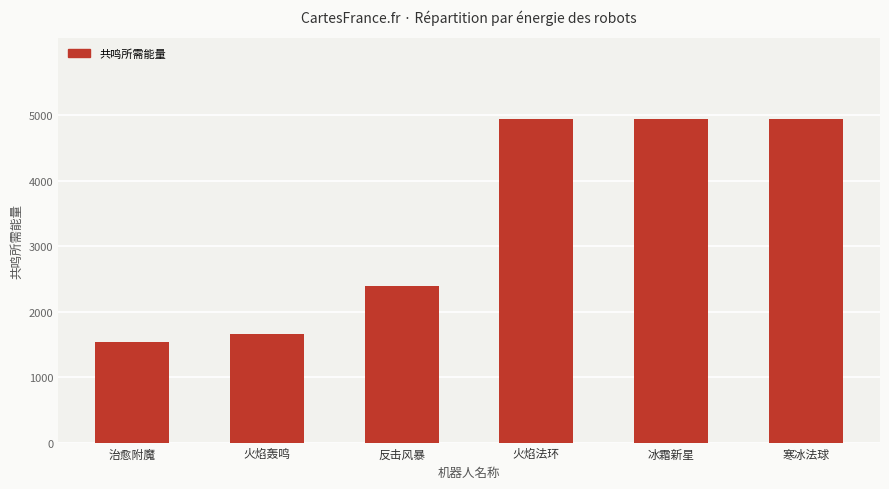

What is the value of the 2nd bar from the left?

1650